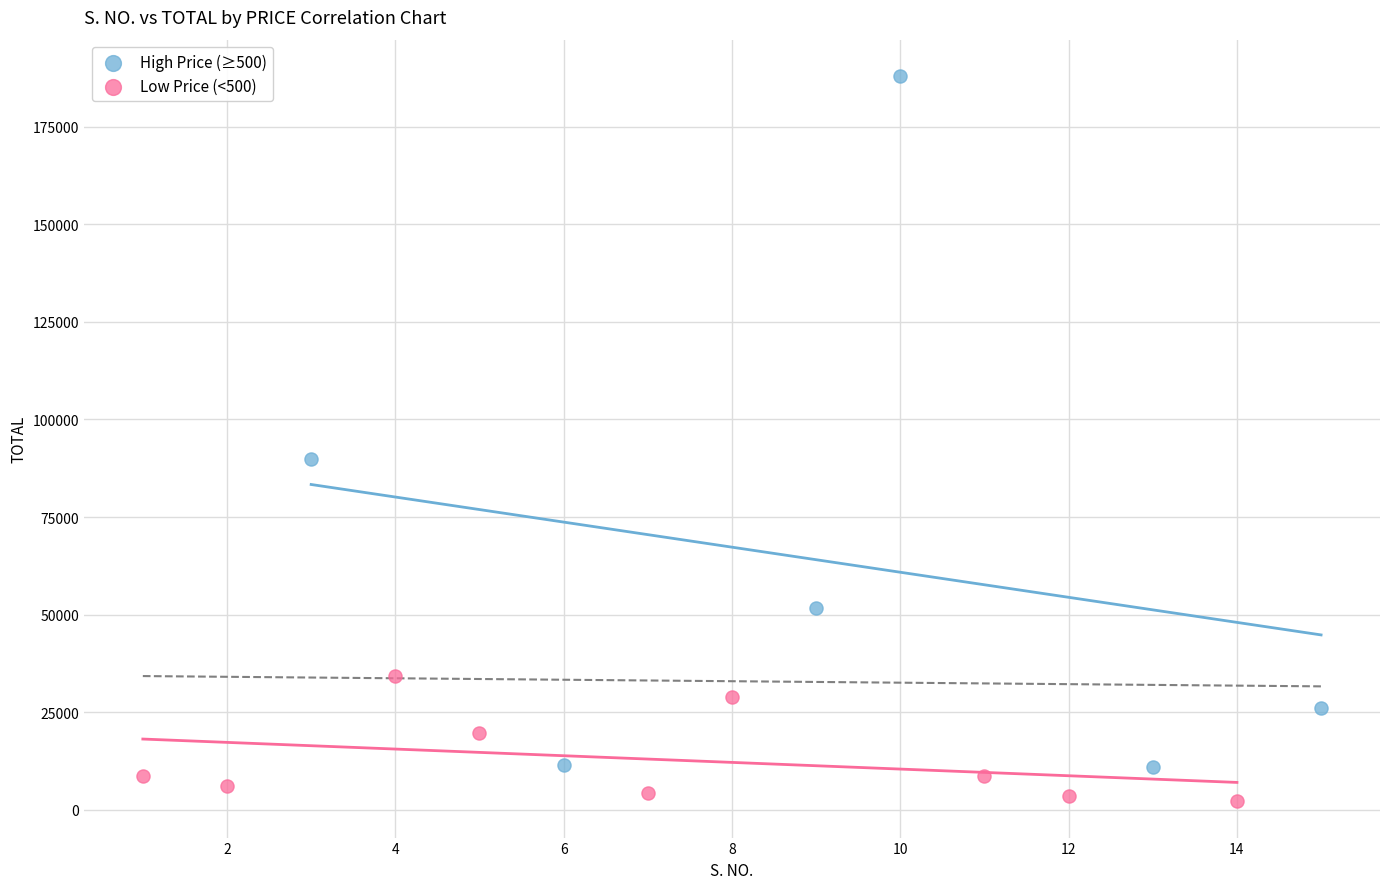

Which series has the largest Y range (max minus min)?

High Price (≥500)